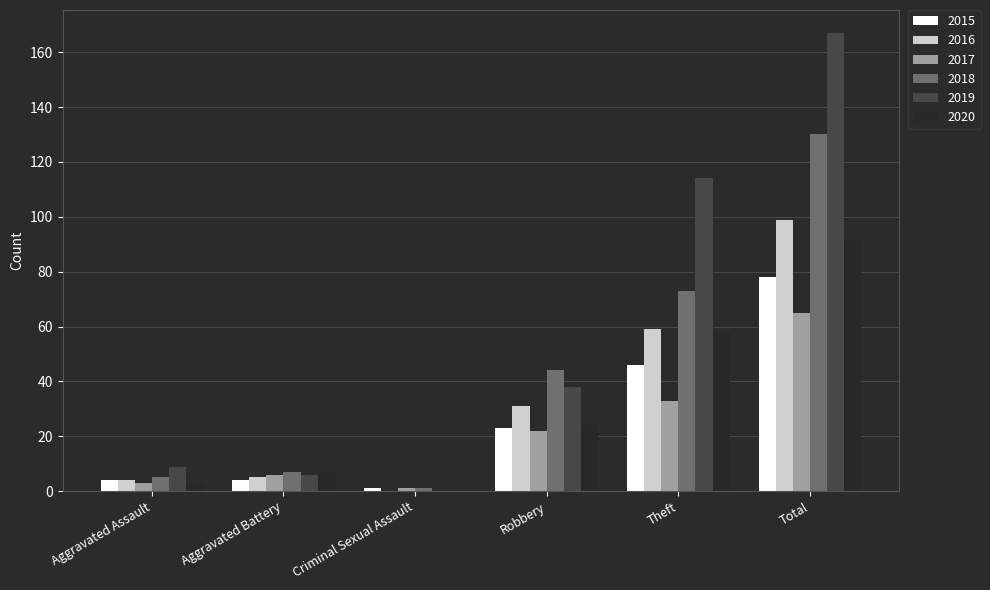

What is the maximum value for 2019?

167